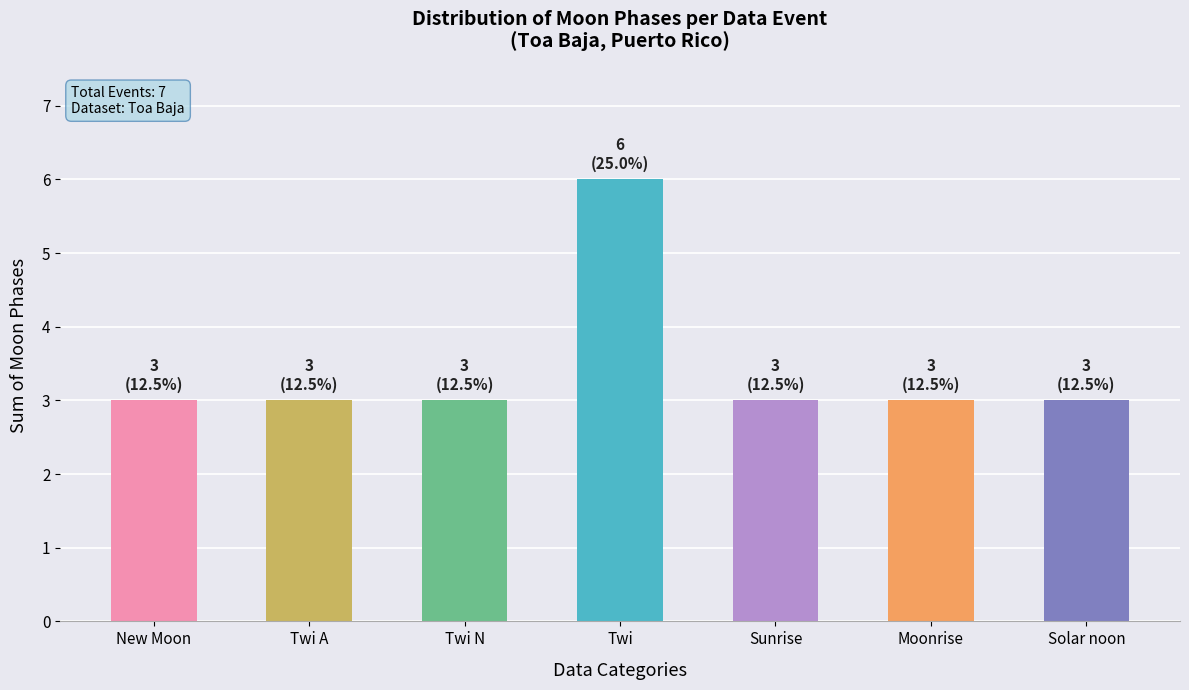

How many values are between 3 and 4?

6